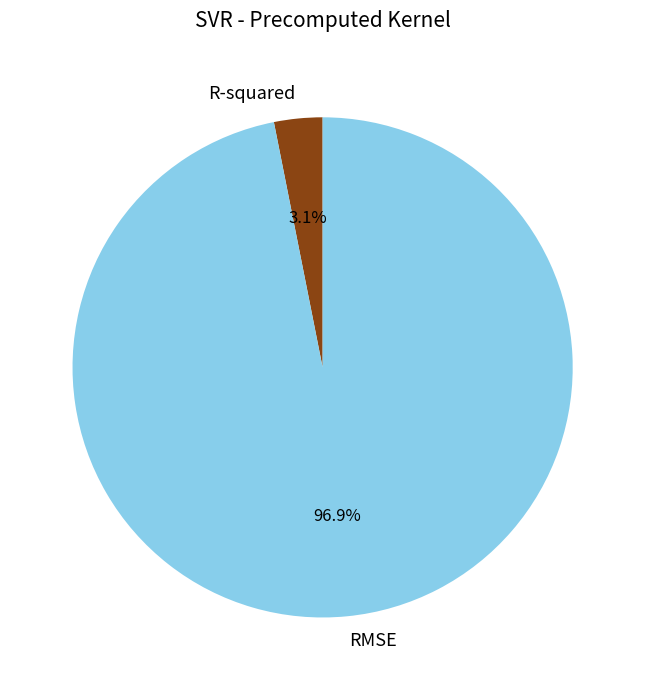

To the nearest percent, what is the difference between the largest and smallest slice percentages?

94%